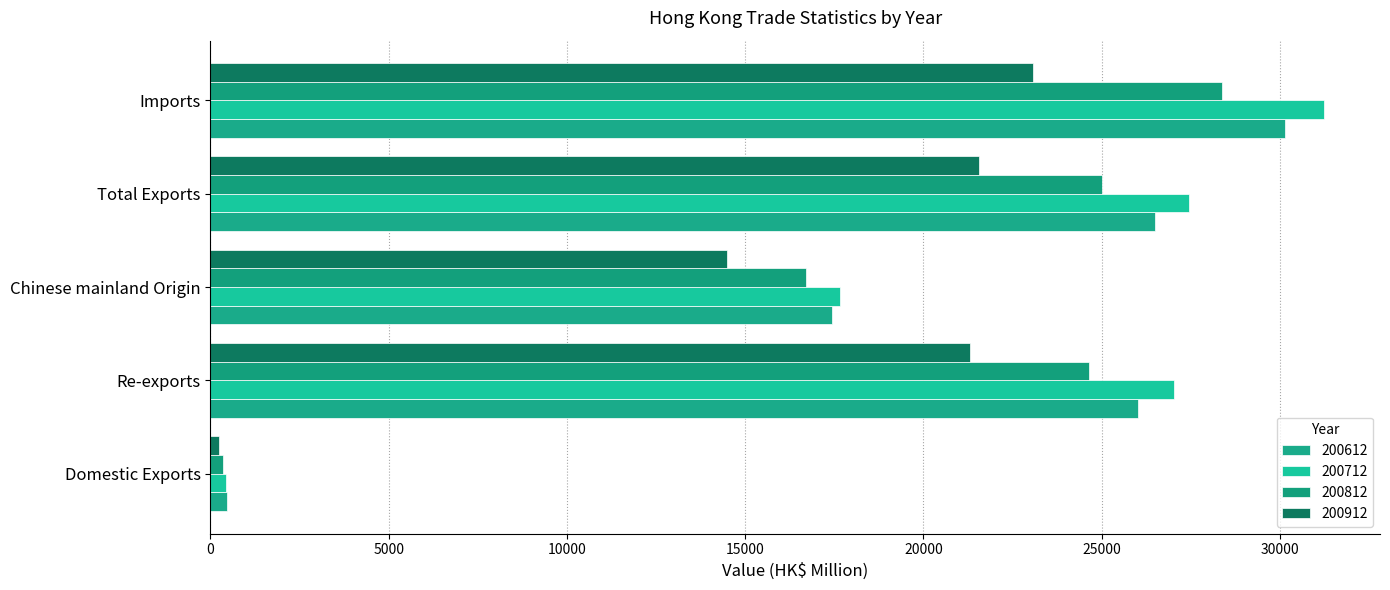

Reading right to left, what are all the values shown in this chart?

200612: Imports=30136.1	Total Exports=26486.2	Chinese mainland Origin=17433.5	Re-exports=26008.9	Domestic Exports=477.2
200712: Imports=31241.0	Total Exports=27459.4	Chinese mainland Origin=17648.6	Re-exports=27024.7	Domestic Exports=434.7
200812: Imports=28378.7	Total Exports=25000.5	Chinese mainland Origin=16700.1	Re-exports=24647.5	Domestic Exports=353.0
200912: Imports=23065.0	Total Exports=21553.1	Chinese mainland Origin=14481.0	Re-exports=21312.1	Domestic Exports=241.0